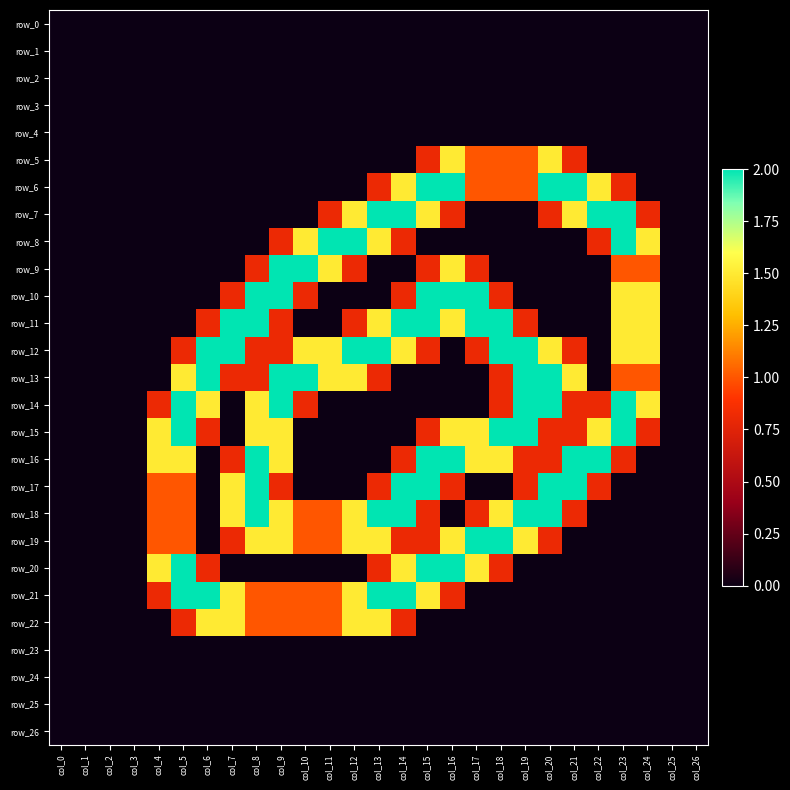

What is the total value across all series at col_13?

17.2